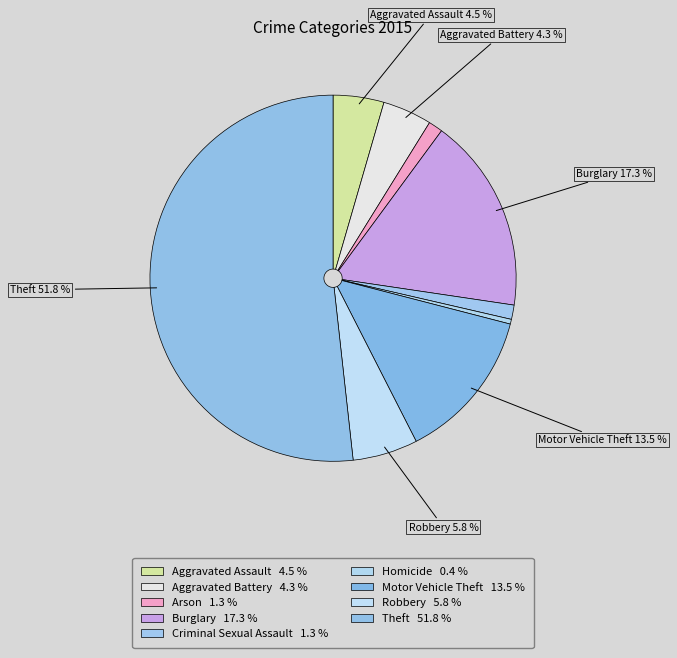

Rank the categories by value from lowest to highest.

Homicide, Arson, Criminal Sexual Assault, Aggravated Battery, Aggravated Assault, Robbery, Motor Vehicle Theft, Burglary, Theft